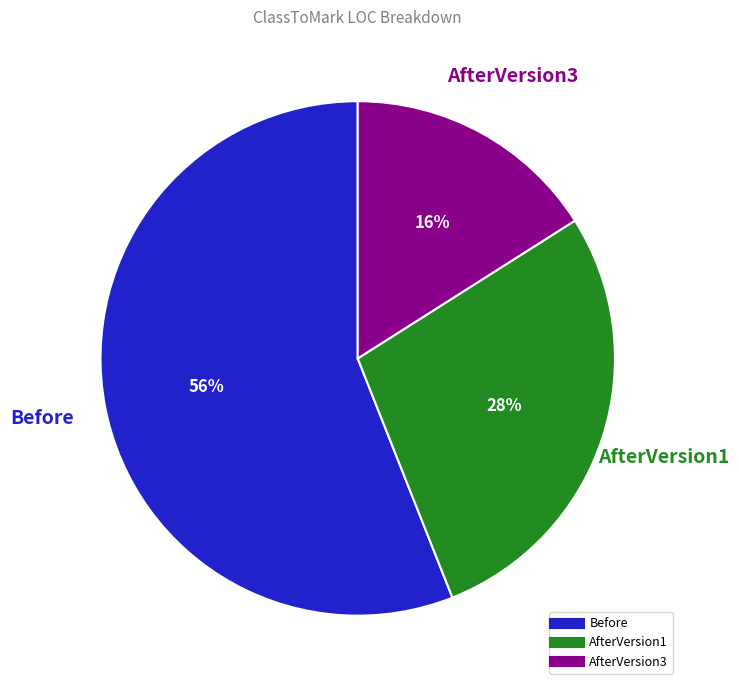

How many segments does this pie chart have?

3